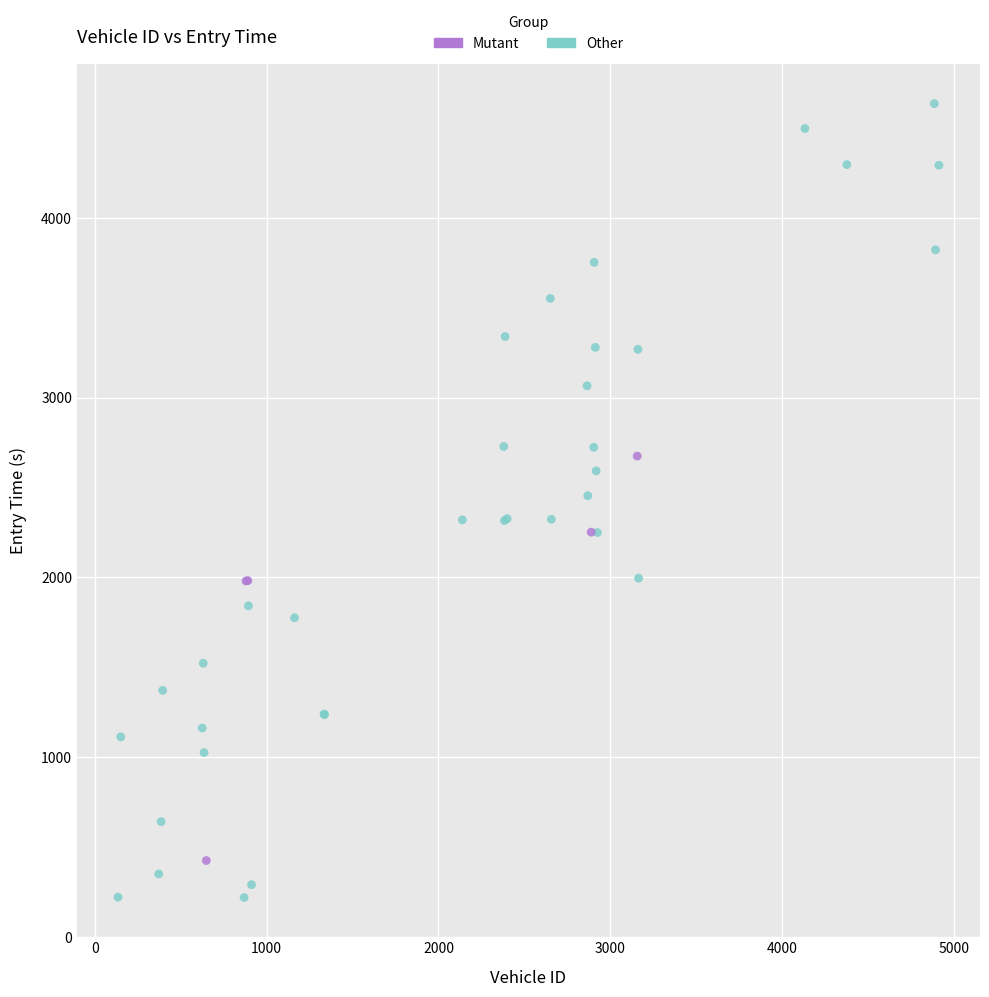

Which series reaches the maximum Y coordinate?

Other